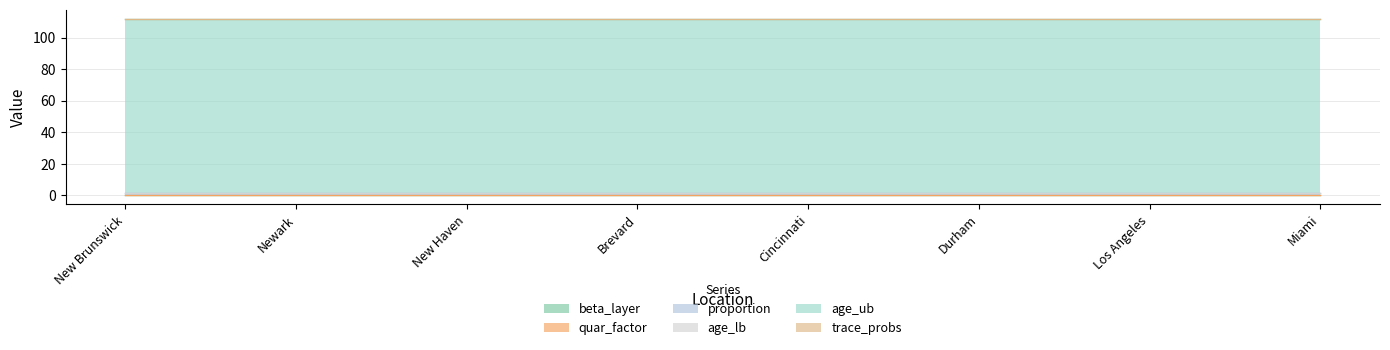

What is the label of the 4th point from the right?

Cincinnati